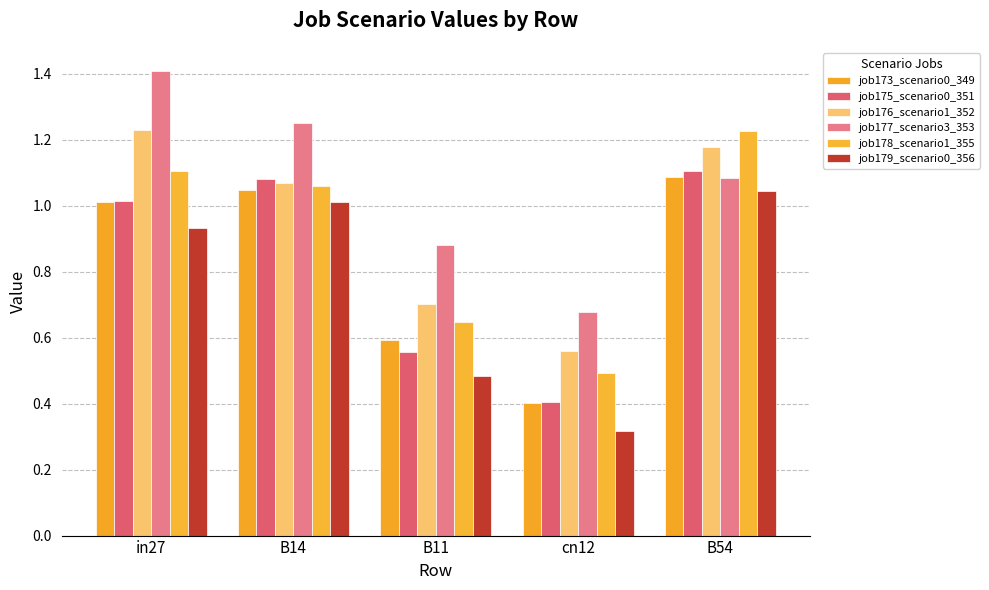

What is the minimum value for job175_scenario0_351?

0.4